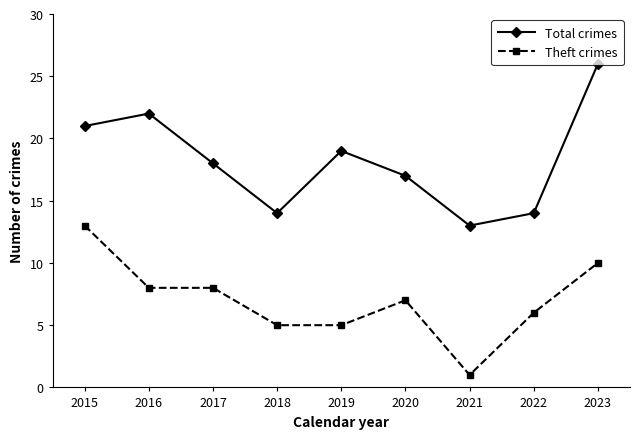

Is the value of Theft crimes at 2017 greater than the value of Total crimes at 2017?

No